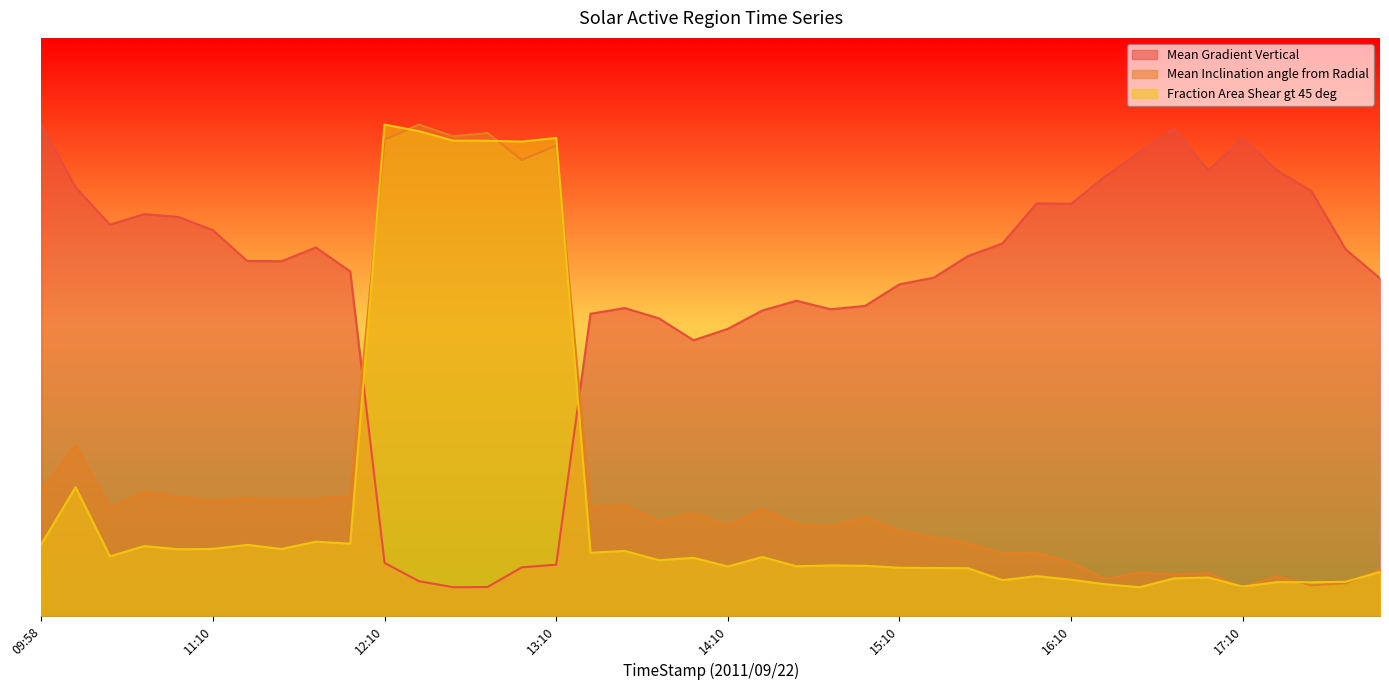

Is it true that Mean Gradient Vertical equals 21.3 at 10:46?

False